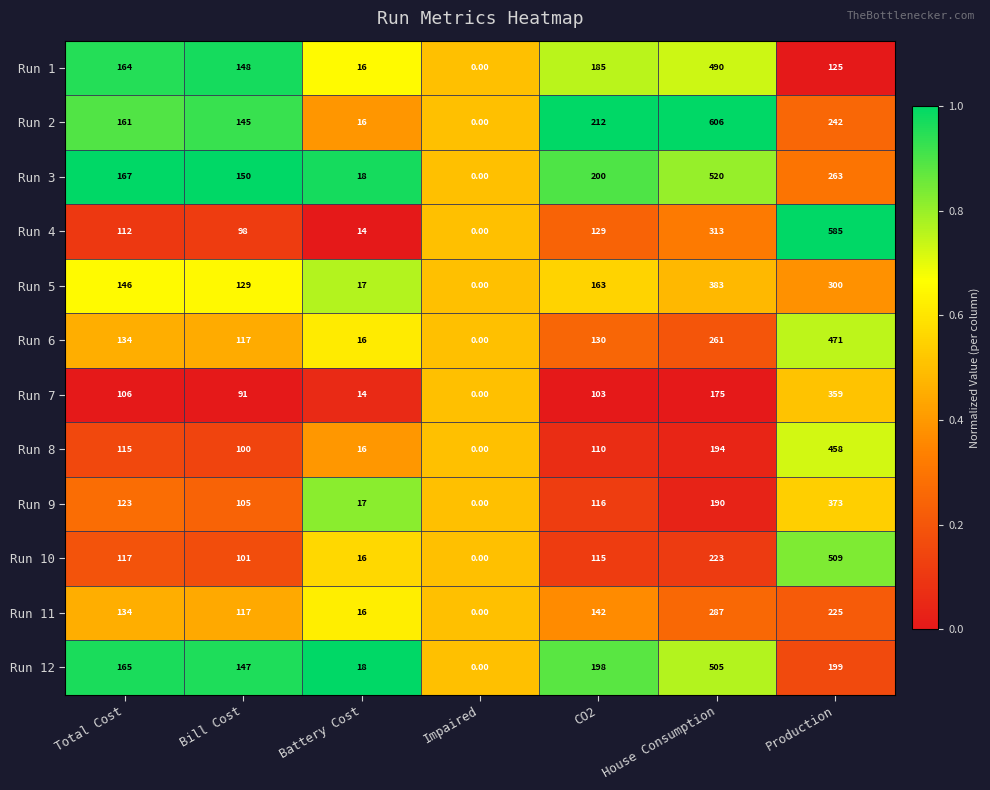

At which category is the sum across all series the highest?

House Consumption